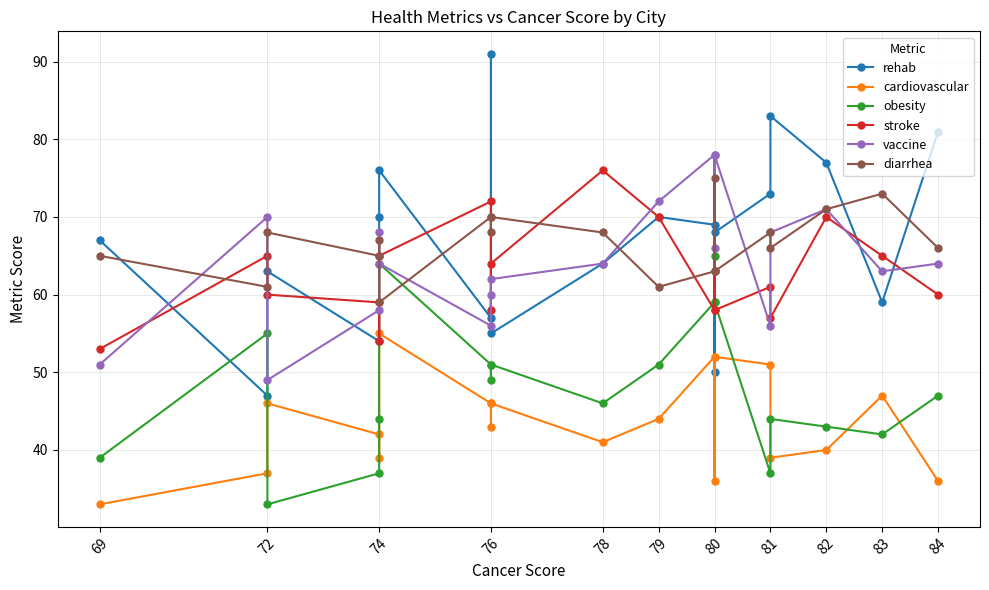

How many distinct data groups are displayed?

6